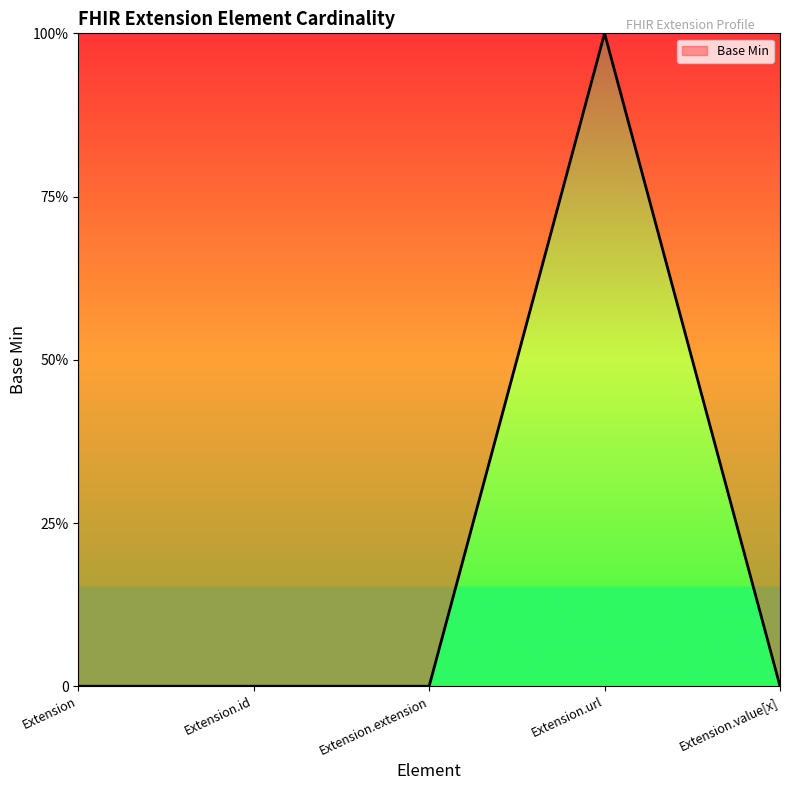

What is the difference between the maximum and minimum values?

1